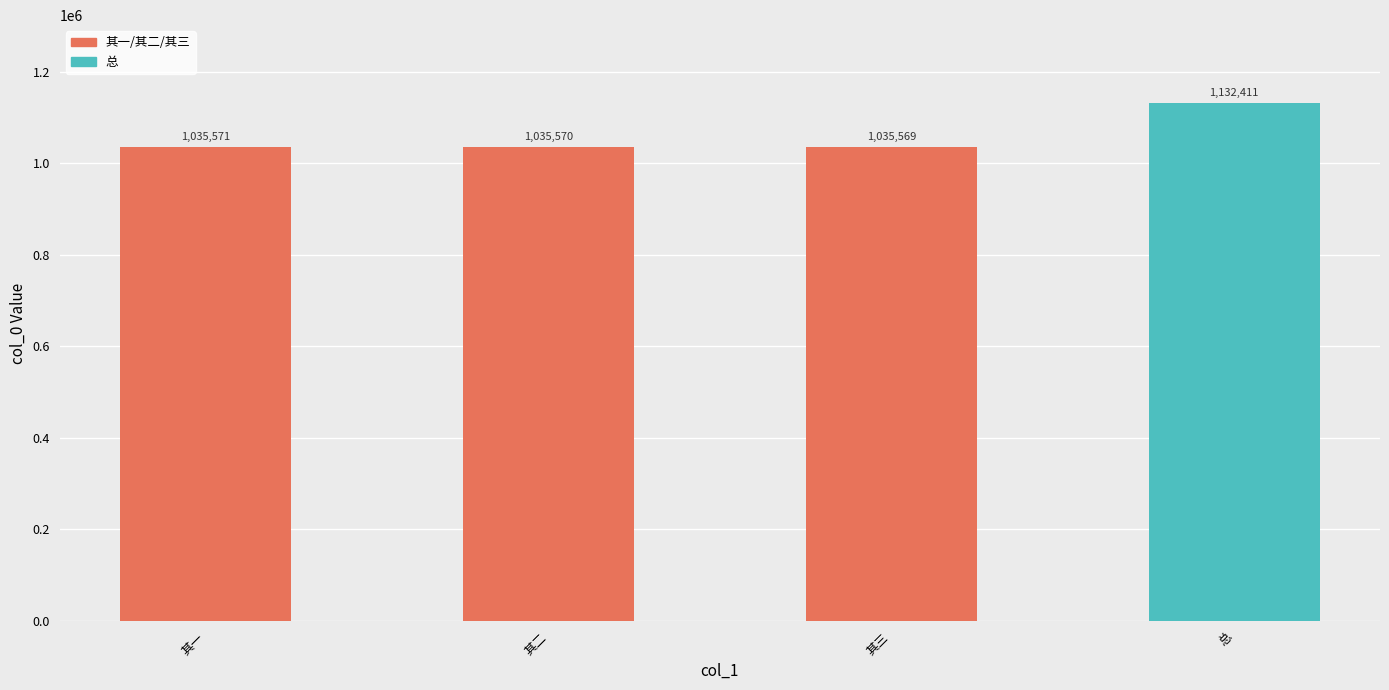

What position from the right is 总?

1